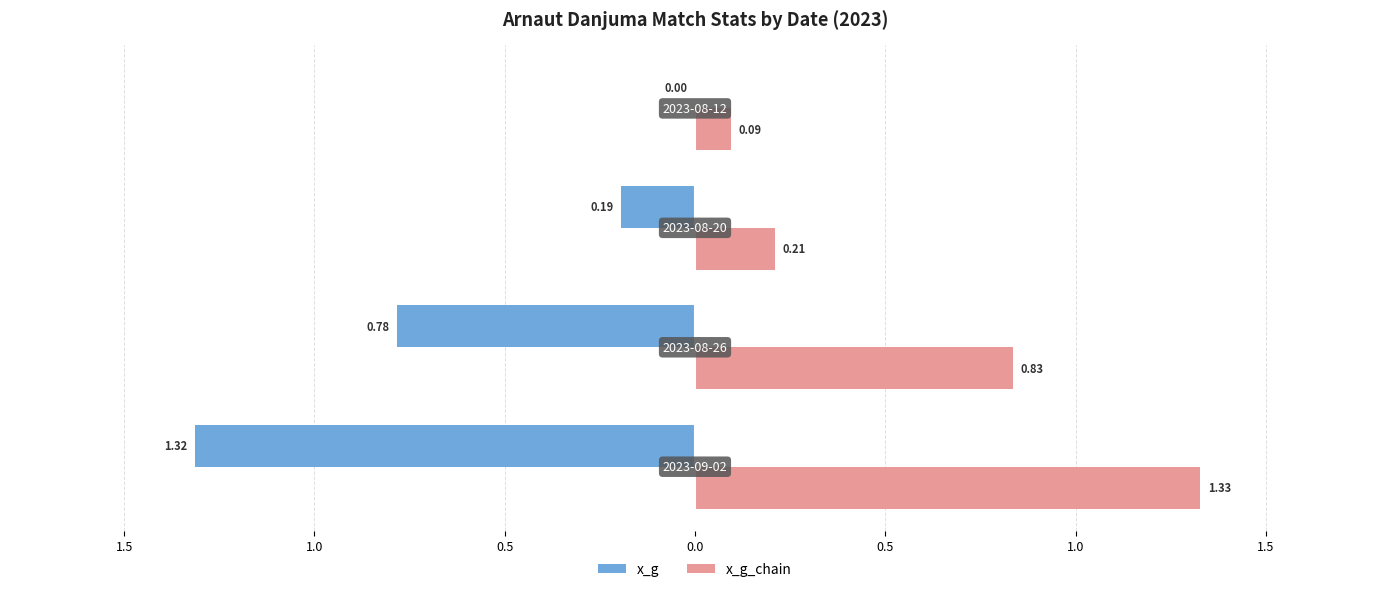

What is the minimum value shown in the chart?

-1.3